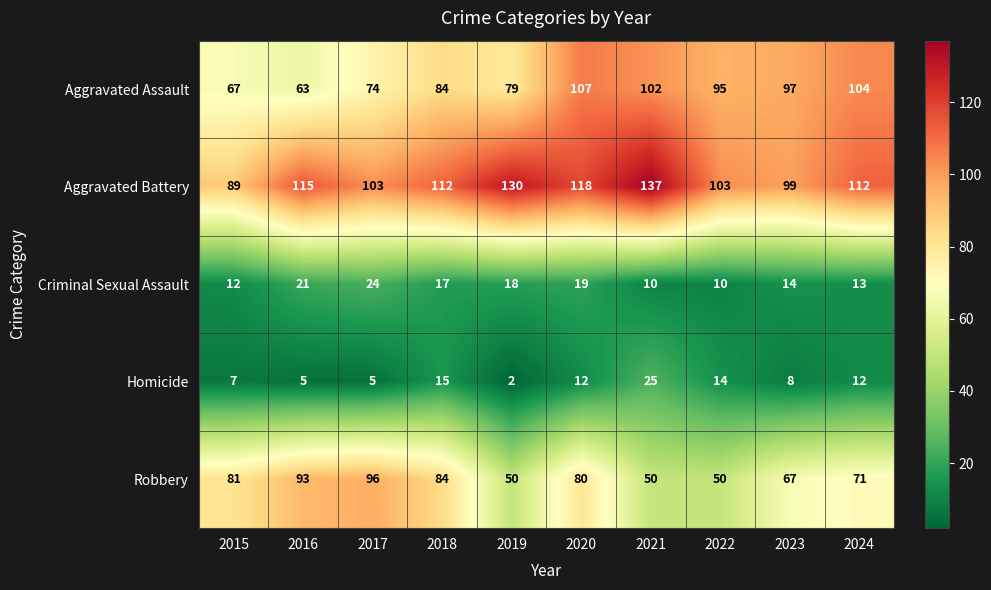

What is the difference between the maximum and minimum values in the Aggravated Battery series?

48